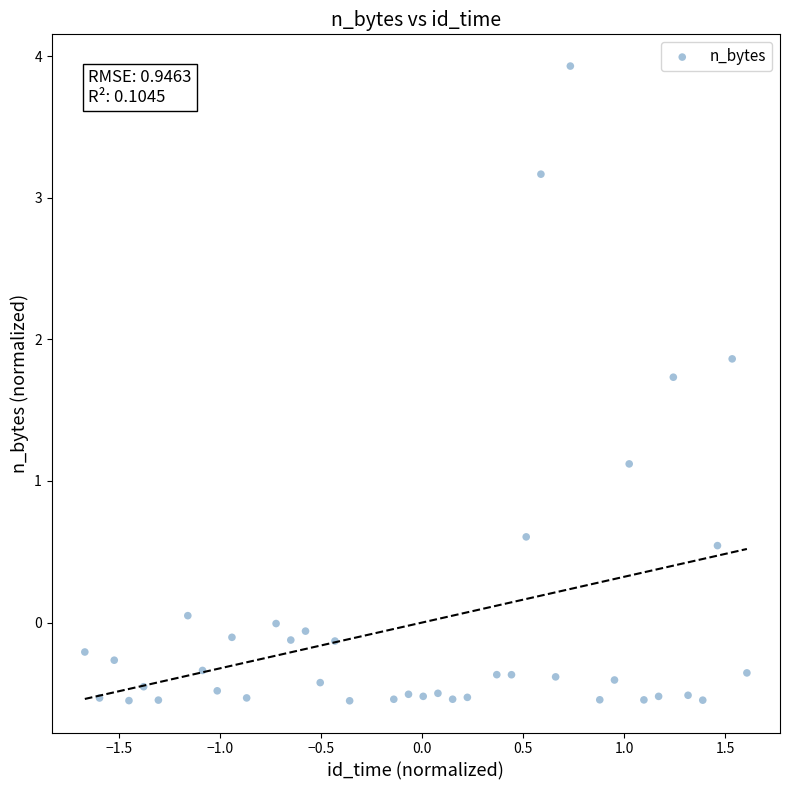

What Y value in the scatter plot is closest to 1?

1.1